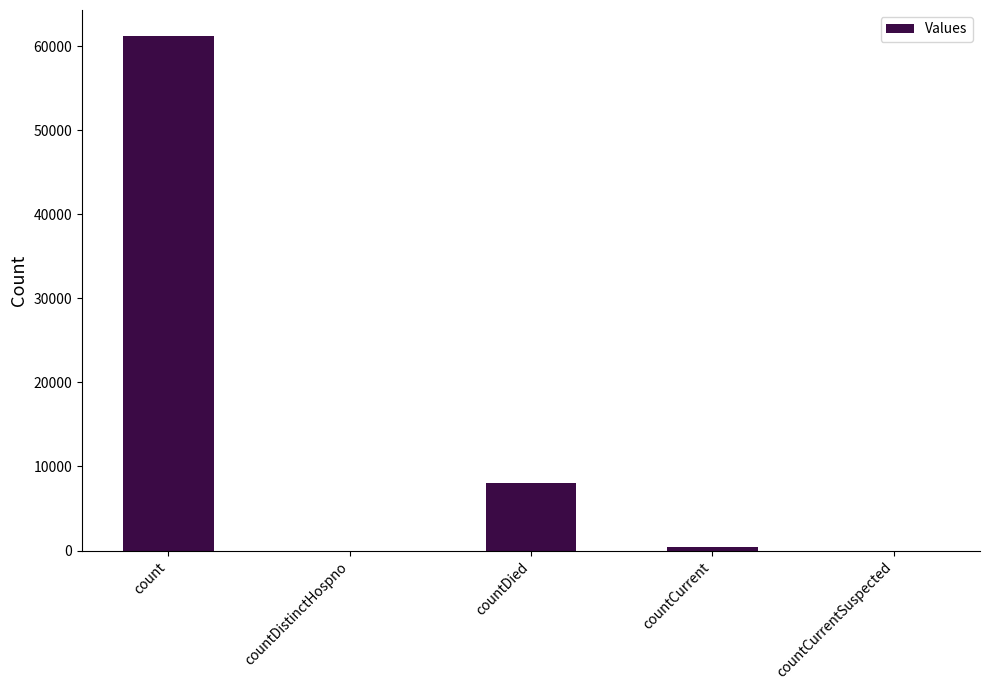

What is the change in value from countDistinctHospno to countDied?

+8058